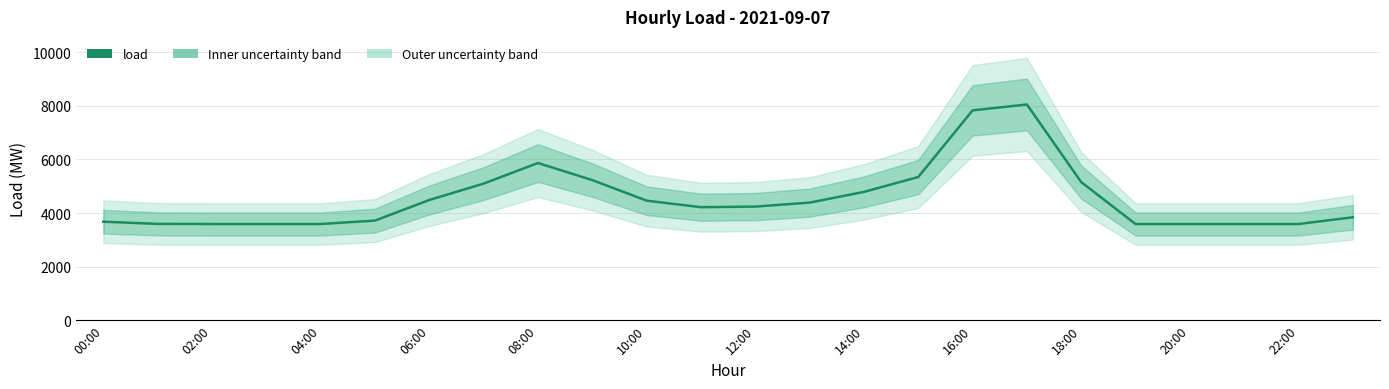

What is the label of the 18th point from the left?

17